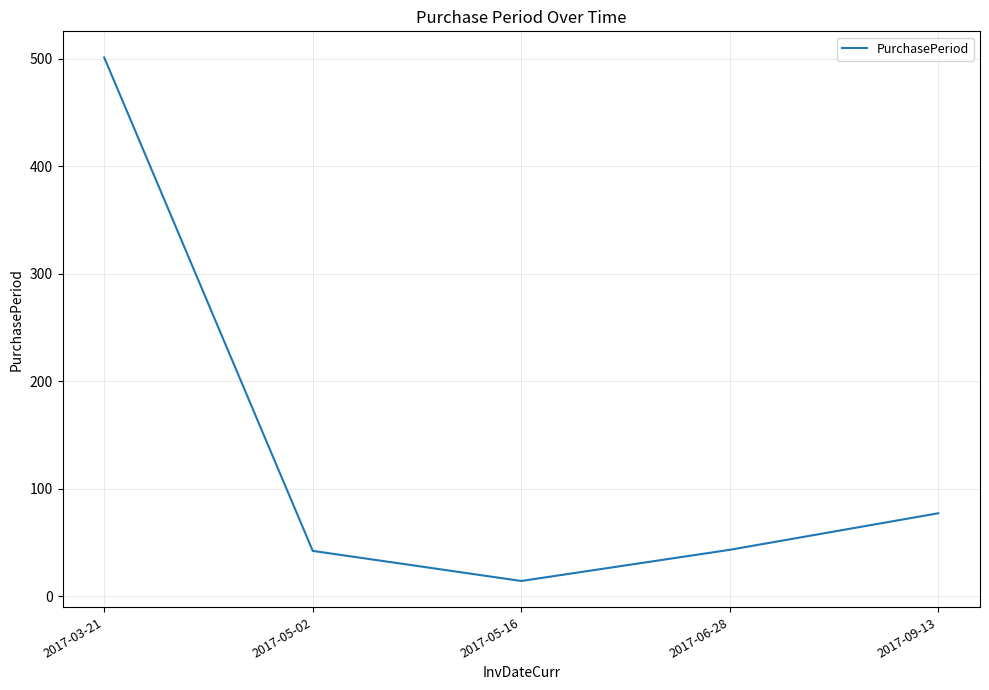

What is the average value?

135